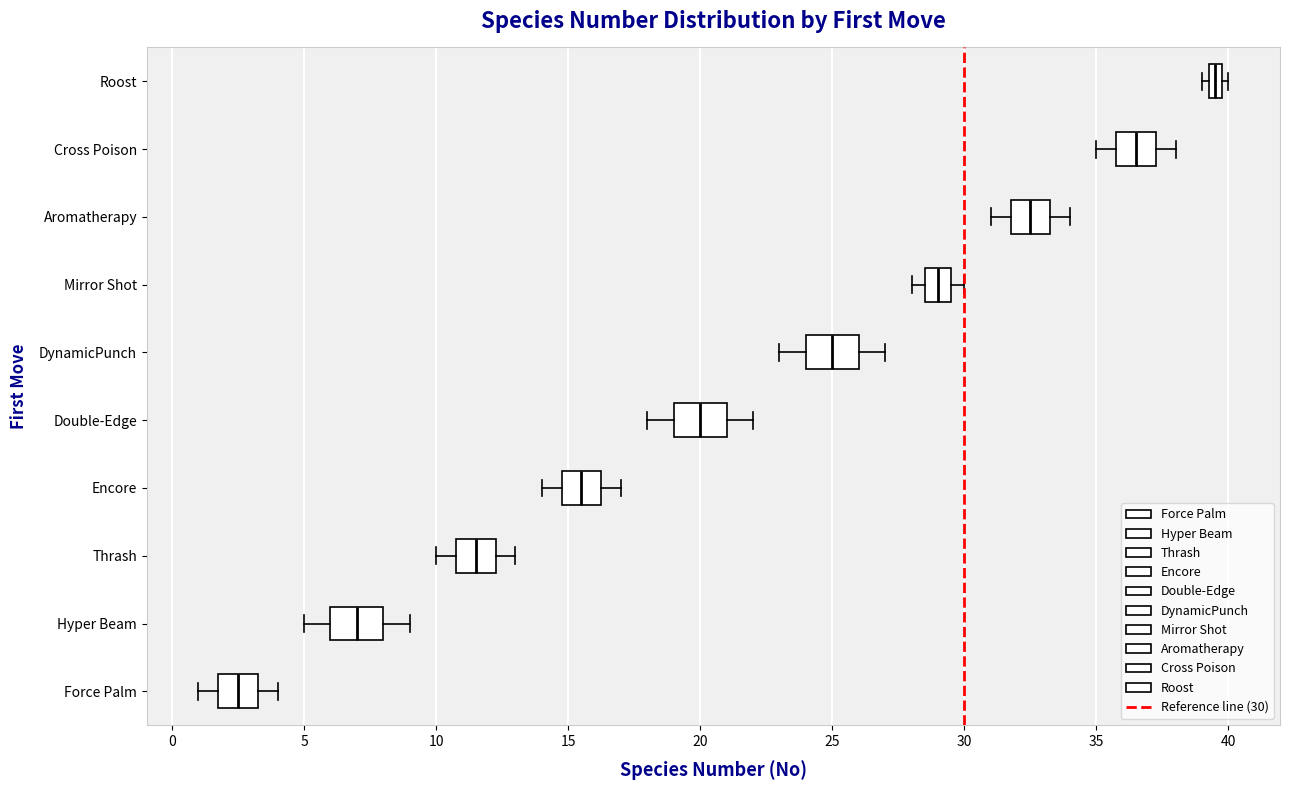

Which box's median line is the furthest to the right?

Roost